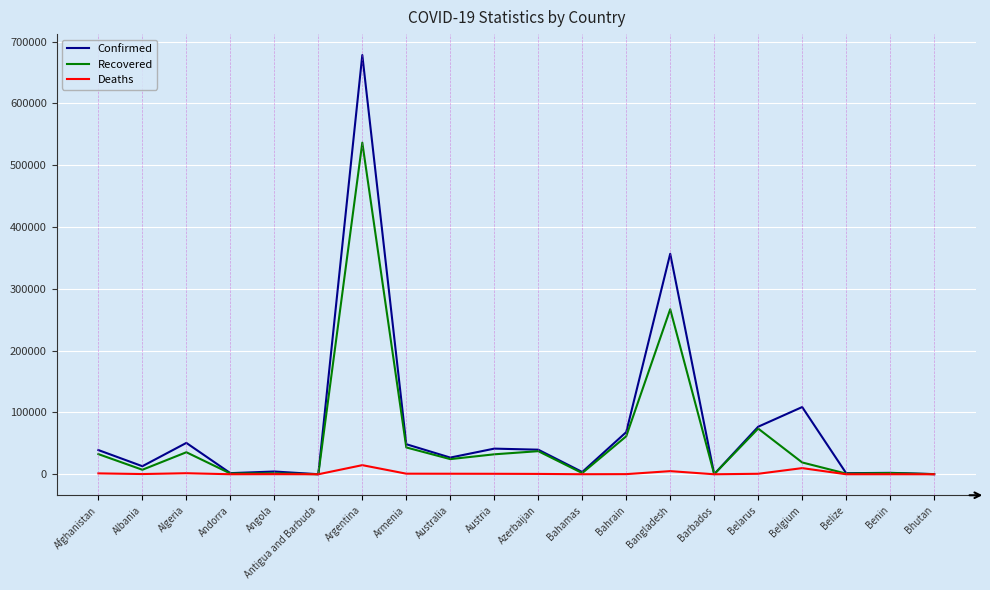

Rank the series by their maximum value, from highest to lowest.

Confirmed, Recovered, Deaths